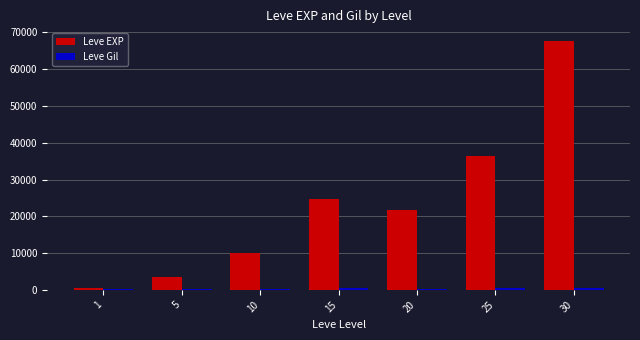

Are the bars grouped side by side (vs. stacked)?

Yes